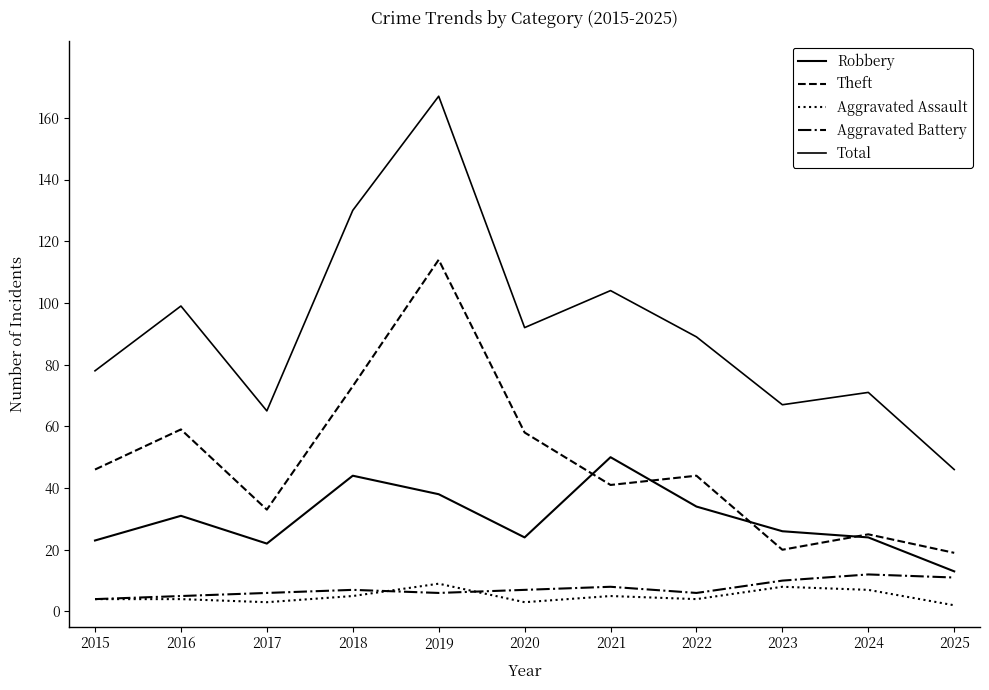

What is the total value across all series at 2018?

259